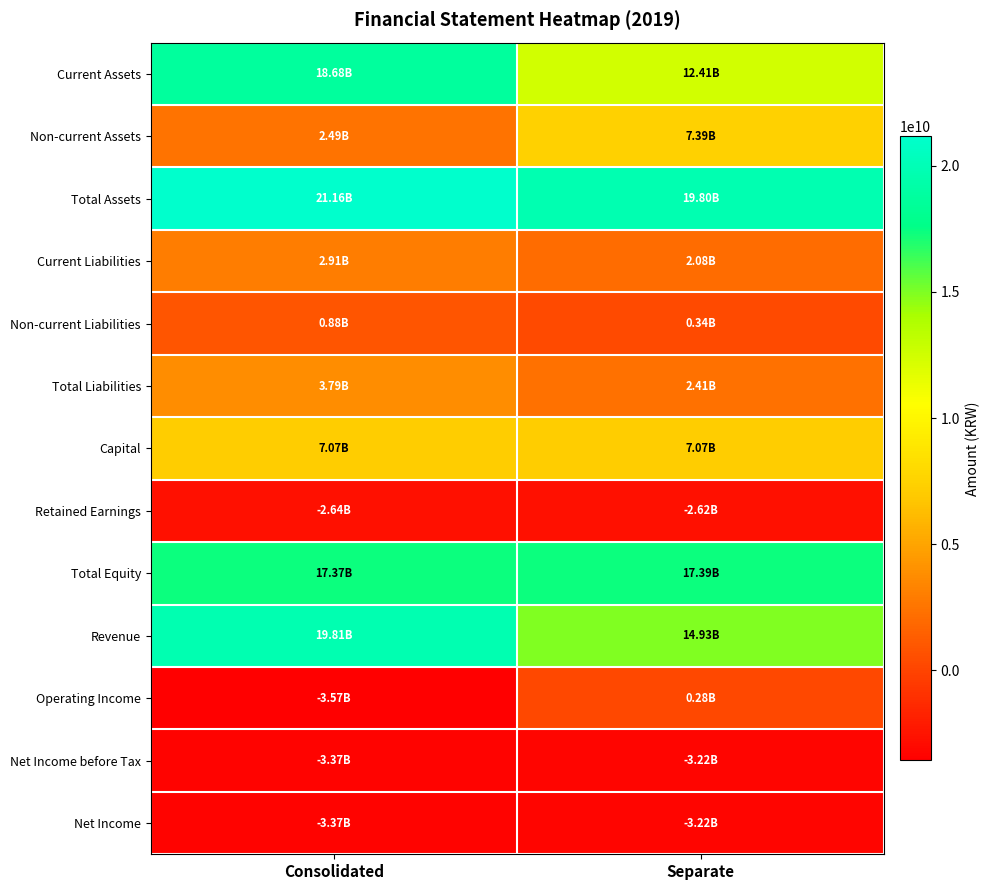

Count the number of data series in this chart.

13